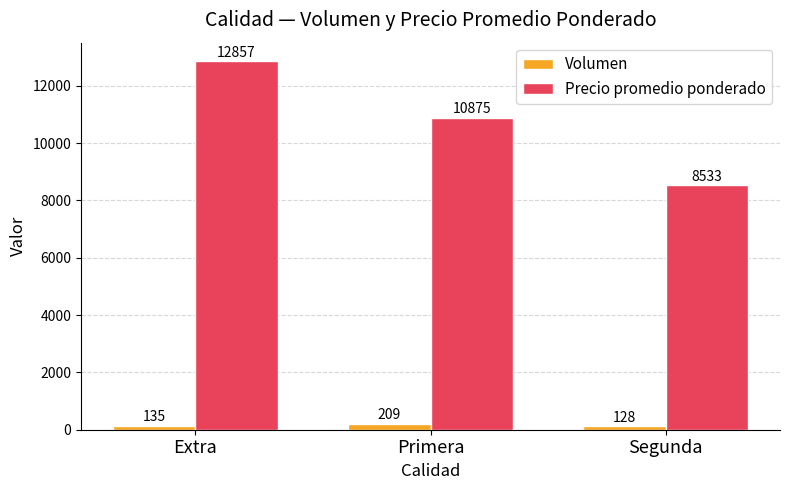

Count the Precio promedio ponderado values in the range 8533 to 12857.

3